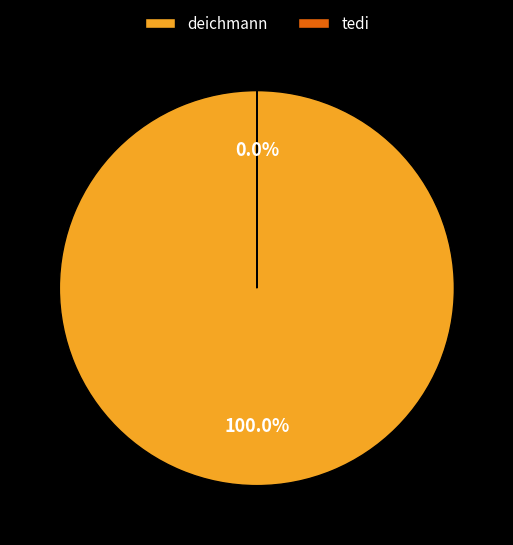

Is there any slice that represents more than half of the pie?

Yes